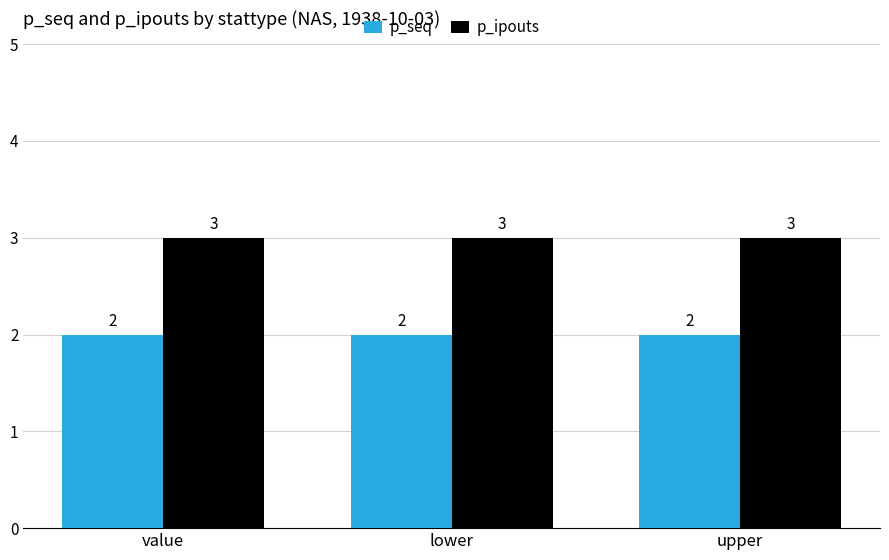

Read the p_ipouts value at upper.

3